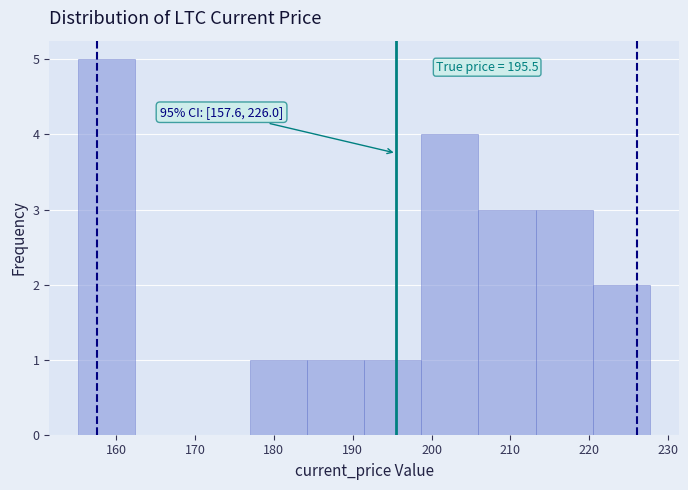

Over which range of the x-axis is the bar tallest?

155 to 162